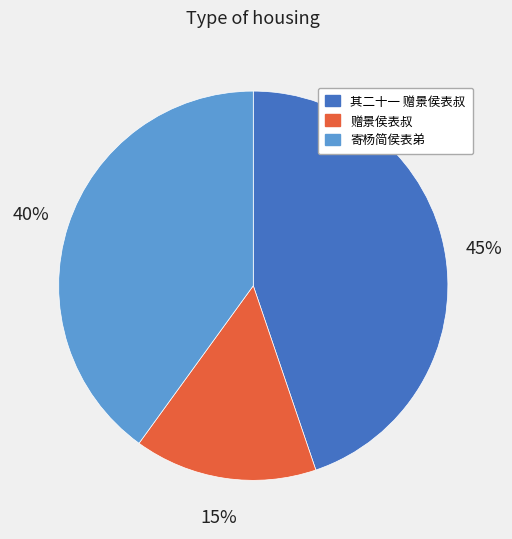

Count the number of slices in the pie.

3